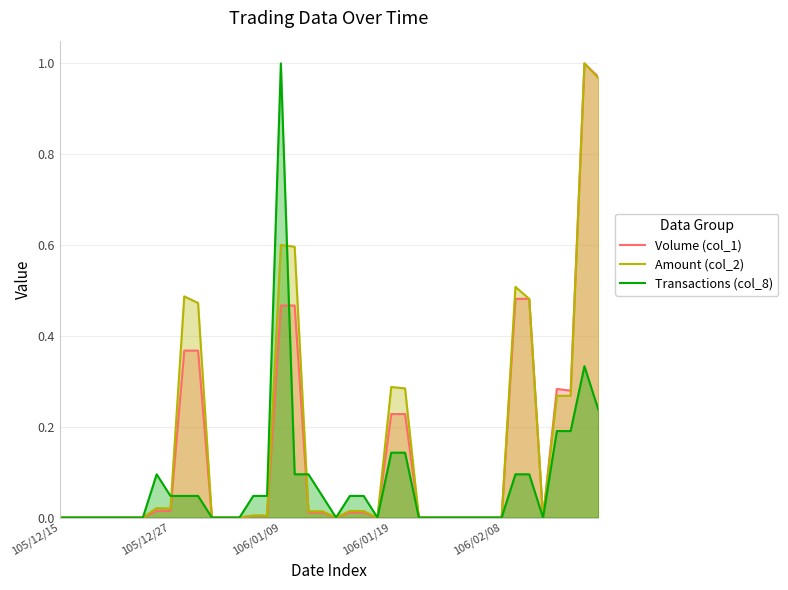

How many intersections are there between Volume (col_1) and Amount (col_2)?

1